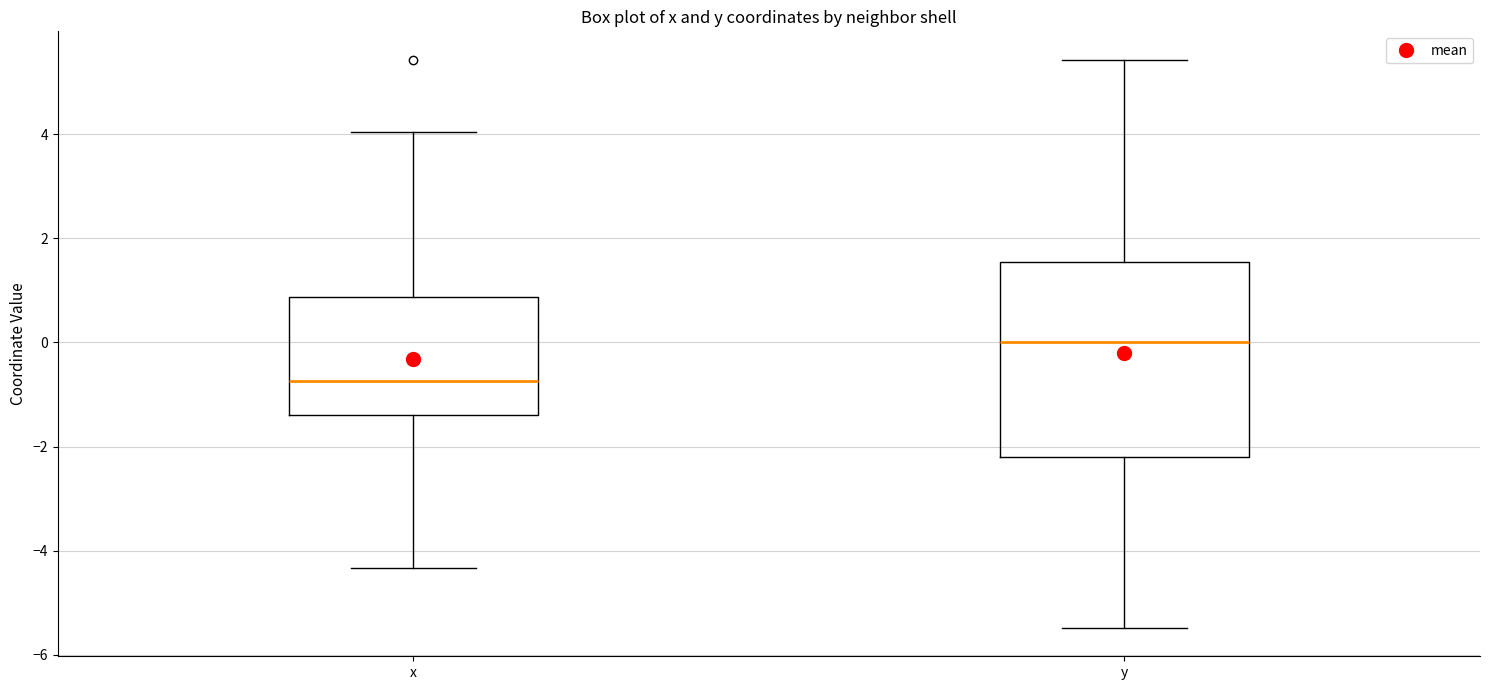

Reading left to right, transcribe this box plot: for each box, give where its median line is, the range the box spans, and where its two whiskers end, as read against the y-axis. The values are not printed on the chart, so give them approximately, as read against the axis.

x: median -0.8, box -1.4 to 0.8, whiskers -4.4 to 4.0
y: median 0.0, box -2.2 to 1.6, whiskers -5.4 to 5.4